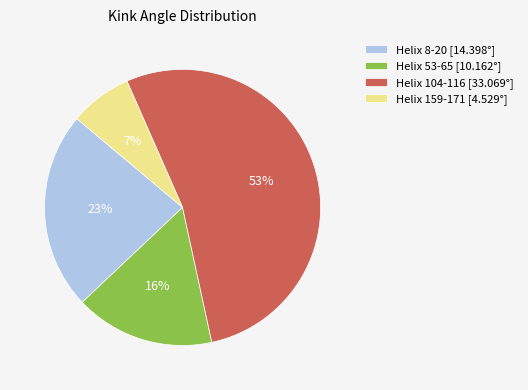

To the nearest percent, what is the difference between the largest and smallest slice percentages?

46%